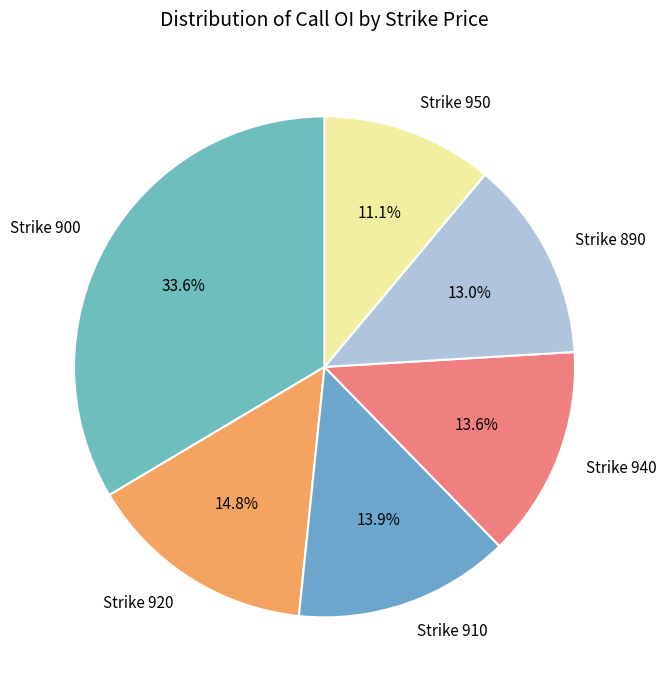

What is the smallest slice in the pie chart?

Strike 950